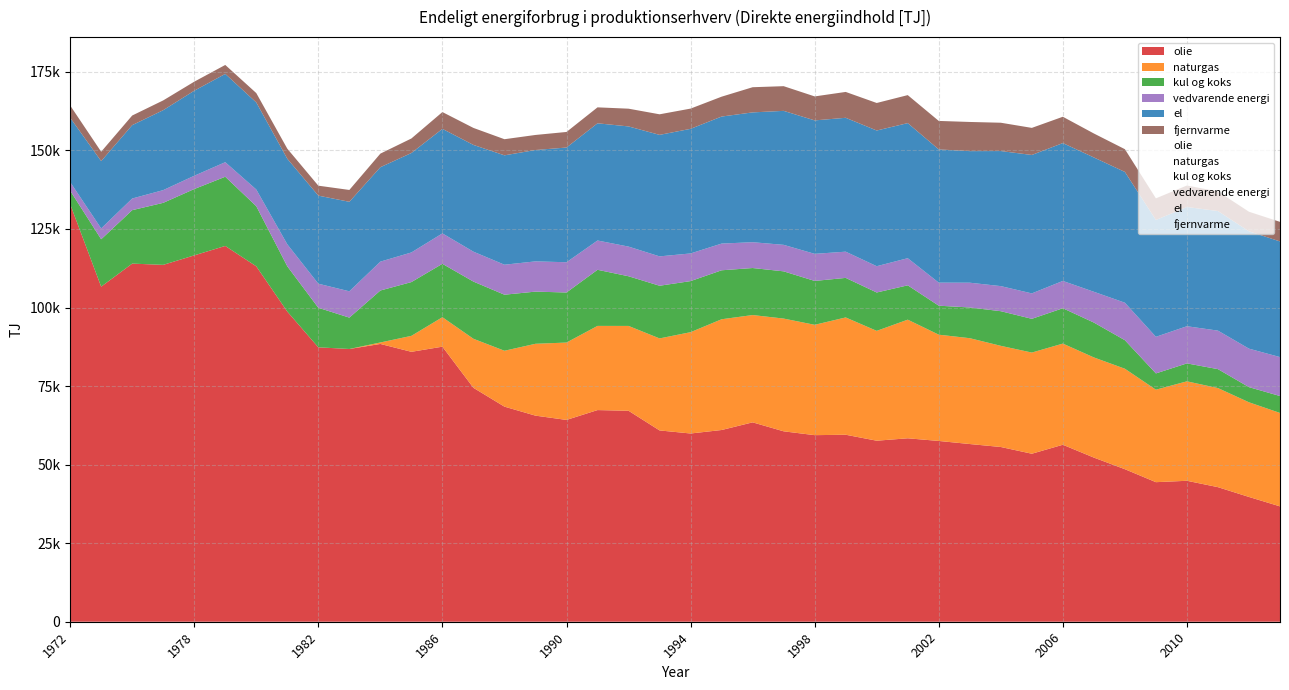

Reading right to left, what are all the values shown in this chart?

olie: 36713.6	39712.6	42831.0	44860.2	44419.0	48545.6	52242.0	56325.1	53470.5	55614.5	56554.7	57536.6	58384.0	57614.5	59514.4	59381.5	60603.4	63457.5	61021.4	59908.7	60885.0	67141.1	67363.2	64228.8	65590.6	68455.5	74444.2	87541.2	85907.6	88410.6	86806.4	87338.2	98714.6	113115.2	119602.0	116600.2	113584.8	113978.6	106642.2	132912.4
naturgas: 29736.0	30129.0	31534.1	31652.5	29429.5	31975.7	31877.7	32200.0	32197.9	32195.9	33686.3	33824.6	37758.1	34961.0	37331.4	35120.4	35883.0	34151.0	35248.2	32250.1	29285.0	27005.4	26791.8	24626.5	22873.9	17789.3	15611.3	9380.0	5077.4	469.8	2.1	0.0	0.0	0.0	0.0	0.0	0.0	0.0	0.0	0.0
kul og koks: 5384.2	4823.1	6027.6	5709.0	5183.8	9080.4	11096.2	11248.2	10739.3	11023.0	9776.2	9224.0	10924.7	12212.4	12589.1	13964.4	15030.4	14966.3	15584.7	16253.5	16763.4	15807.1	17857.1	15929.7	16600.2	17835.9	18198.8	16993.3	17116.2	16538.8	9979.7	12585.4	14406.8	19134.9	22022.8	21110.4	19735.4	17010.0	15086.7	4282.8
vedvarende energi: 12395.0	12246.7	12253.3	11827.3	11651.3	11930.7	9797.9	8691.7	8090.4	7984.4	7884.9	7336.4	8636.1	8365.7	8345.0	8619.5	8434.8	8216.0	8498.6	8802.3	9348.1	9439.2	9320.9	9629.8	9626.7	9547.6	9522.1	9683.5	9427.5	9190.6	8377.6	7660.0	6996.5	5315.1	4635.0	4227.7	4050.4	3707.8	3441.6	2735.9
el: 36808.8	37346.4	38058.3	37947.9	37185.3	41623.4	42750.4	43875.7	44060.7	42986.3	41877.4	42403.4	42991.3	43185.0	42608.0	42474.0	42641.4	41314.8	40428.9	39657.4	38670.7	38246.6	37301.7	36508.6	35441.3	34812.0	33976.3	33264.9	31653.3	30049.7	28485.5	28027.4	27235.9	27701.8	28095.7	27064.1	25443.4	23347.7	21427.4	20482.5
fjernvarme: 6229.5	6229.5	6229.5	6838.2	6878.3	7241.2	7628.0	8378.2	8616.1	9012.7	9282.2	9065.4	8911.7	8762.5	8231.7	7634.0	7858.0	8013.0	6327.4	6442.4	6545.7	5648.6	5076.4	4957.1	4794.1	5130.5	5411.2	5350.0	4622.1	4324.8	3770.2	3171.6	3199.8	2986.9	2851.8	2878.4	3109.3	3067.5	2993.9	3897.5